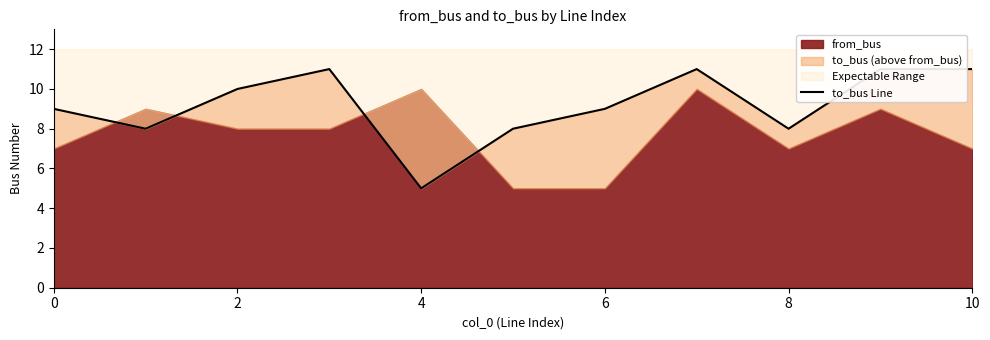

How many categories are shown in the chart?

11